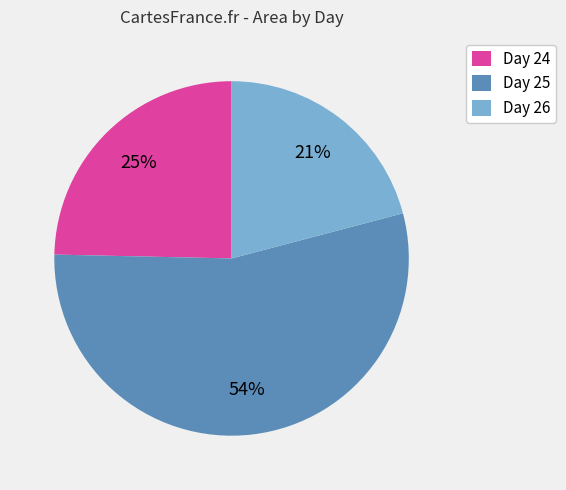

To the nearest percent, what percentage of the pie is Day 26?

21%